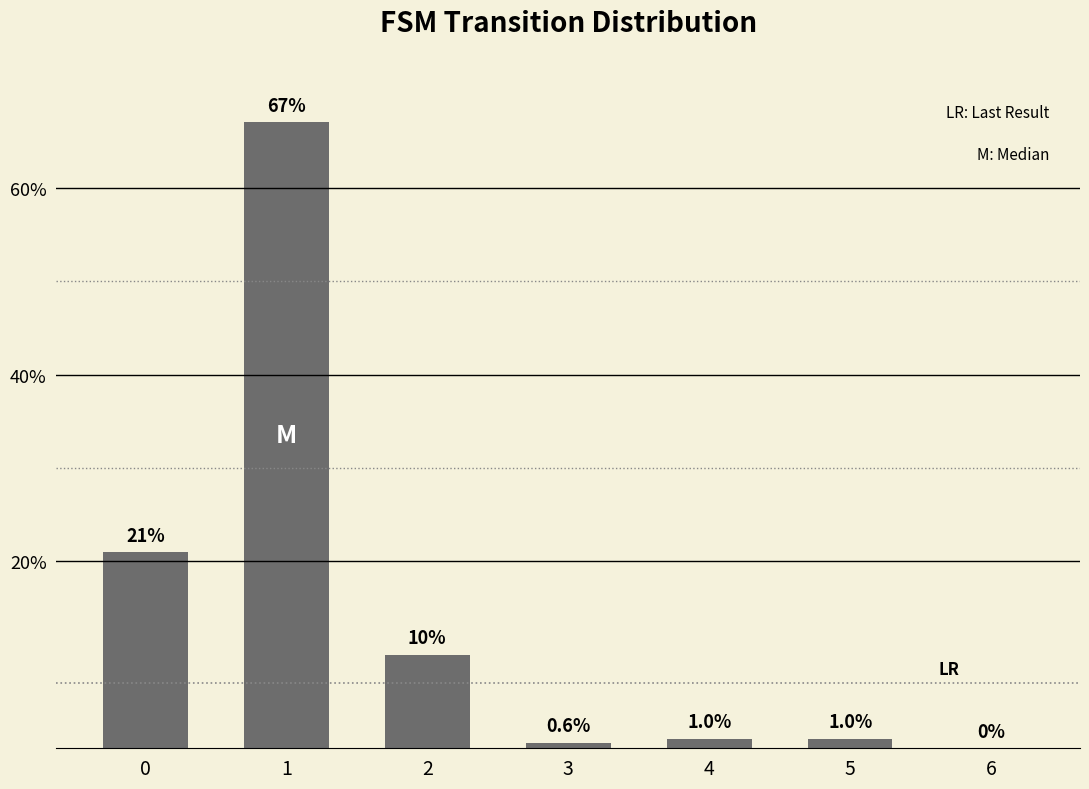

Reading right to left, extract all data points from this chart.

6=0.0	5=1.0	4=1.0	3=0.6	2=10.0	1=67.0	0=21.0